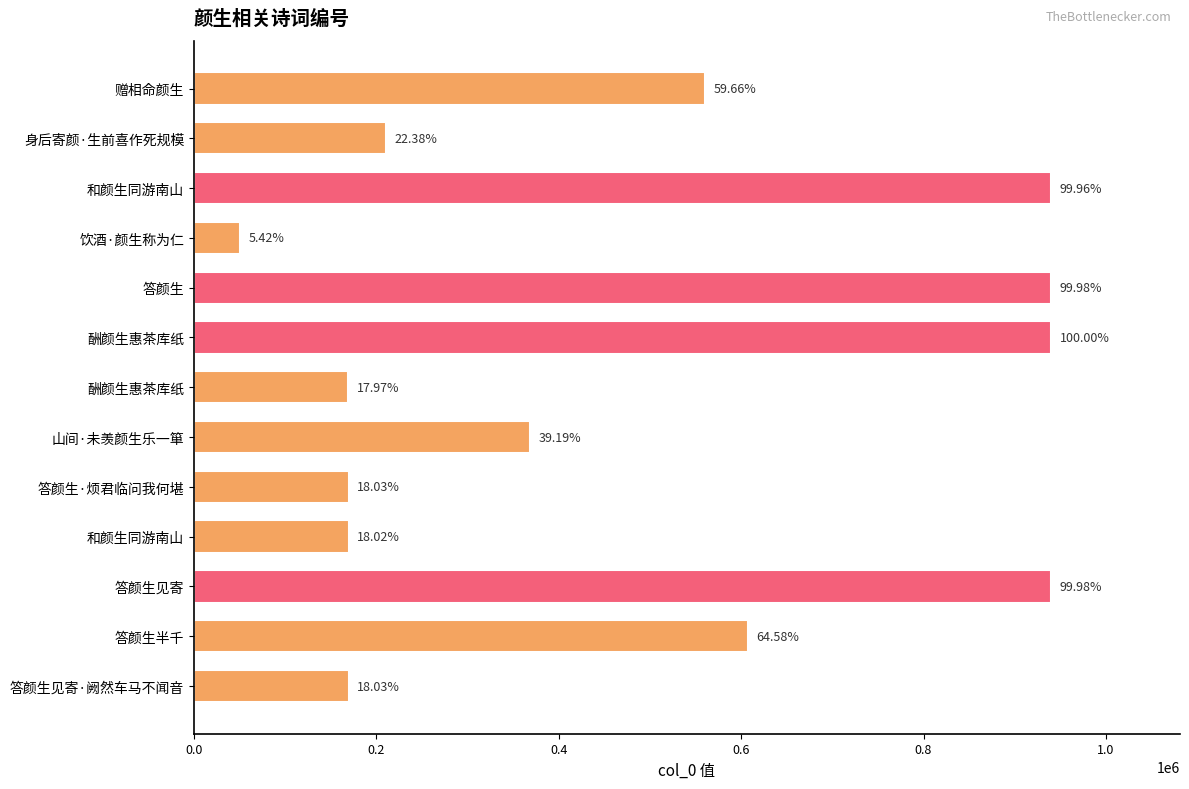

How many bars are there in total?

13